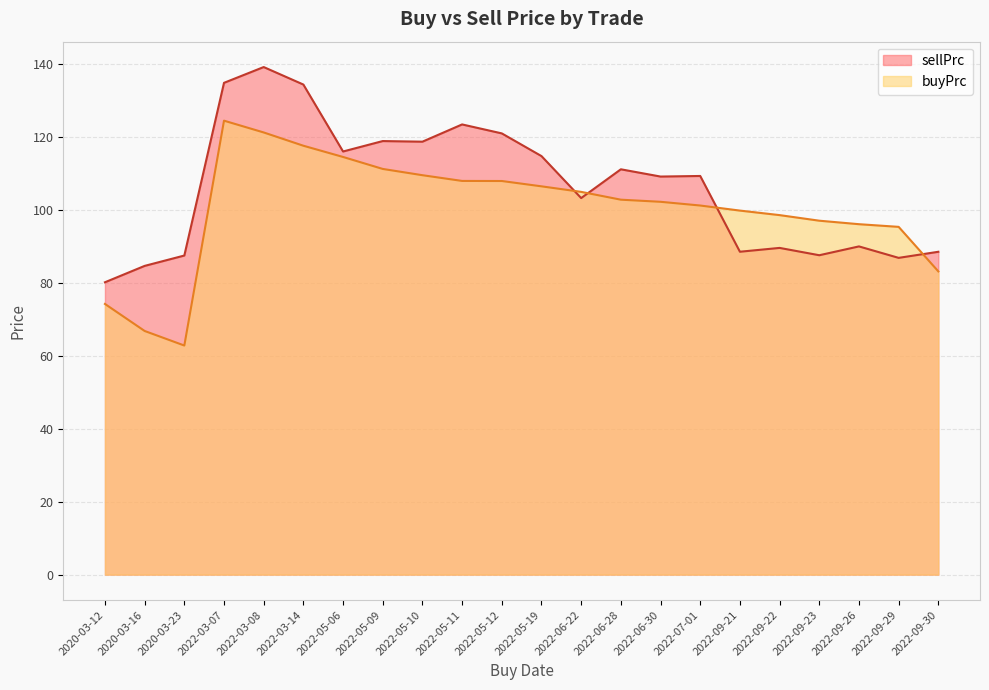

What is the label of the 3rd point from the right?

2022-09-26